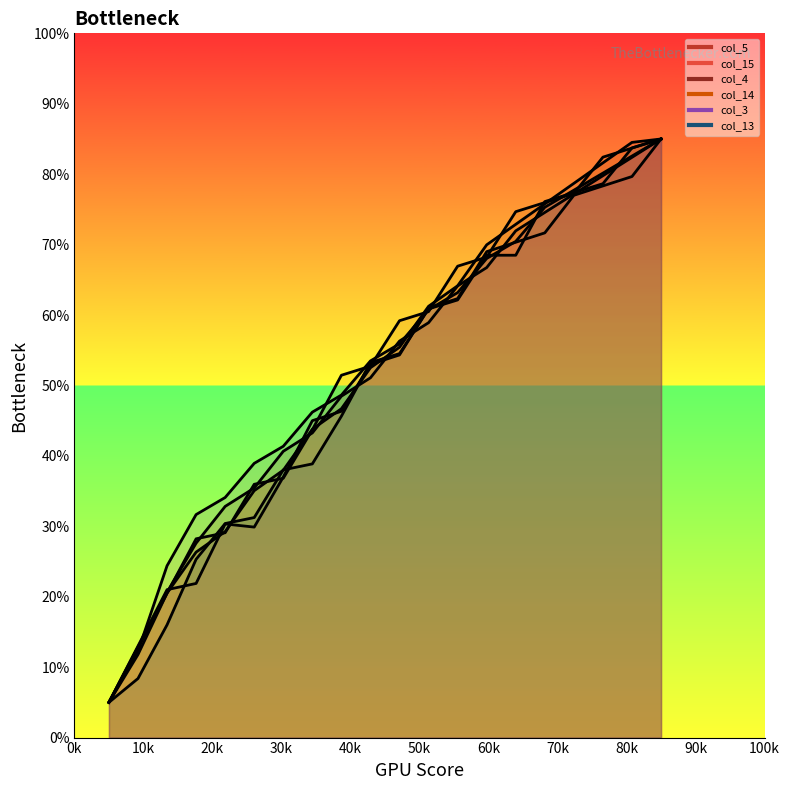

True or false: col_13 has more than 0 points higher than both neighbors.

False